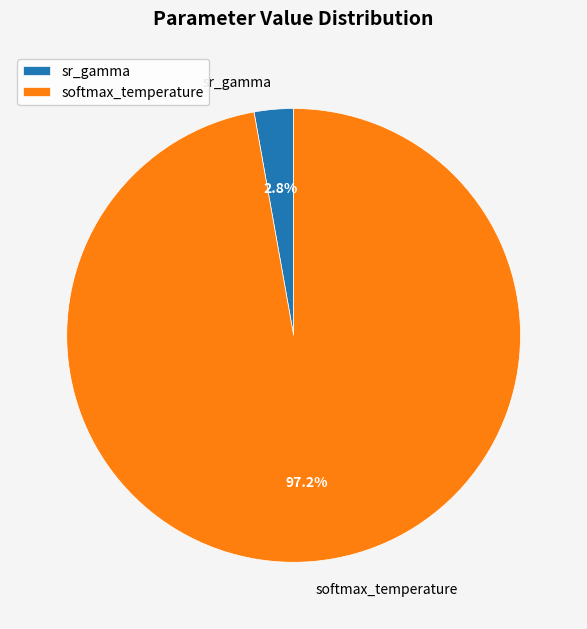

Is there a majority slice in this chart?

Yes